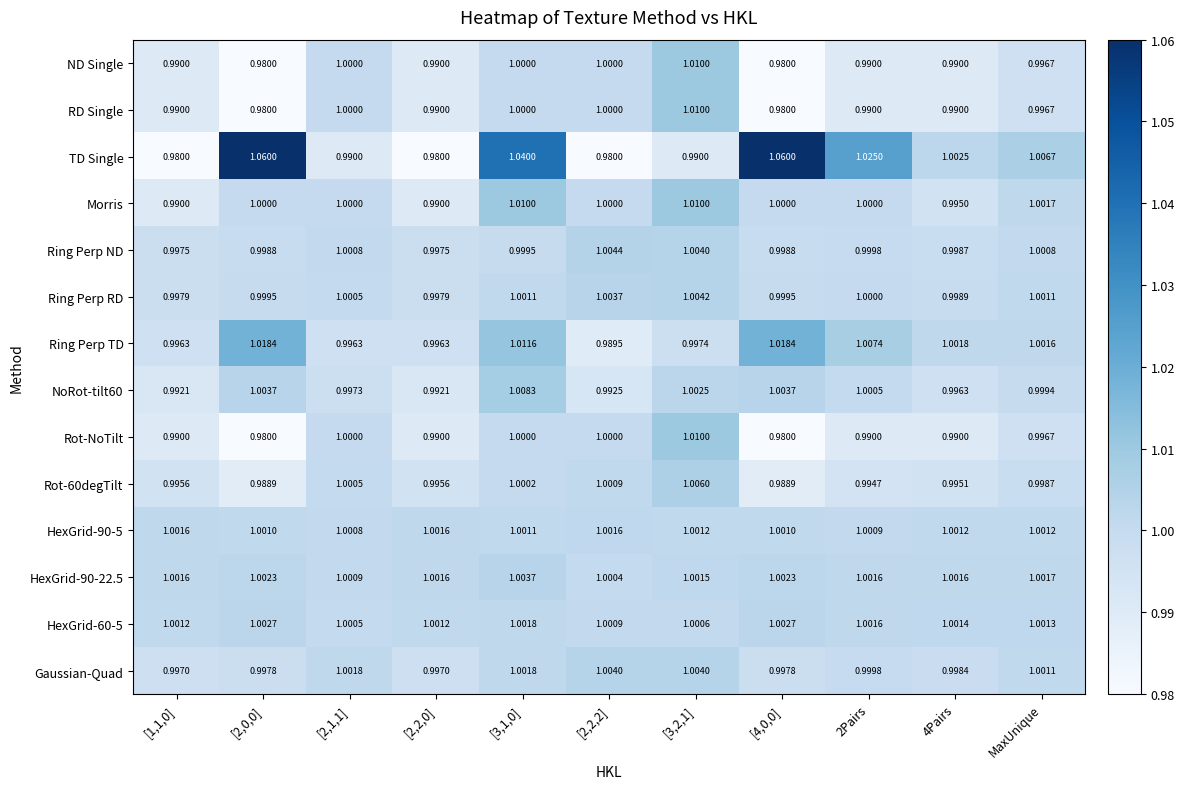

How many distinct data groups are displayed?

14